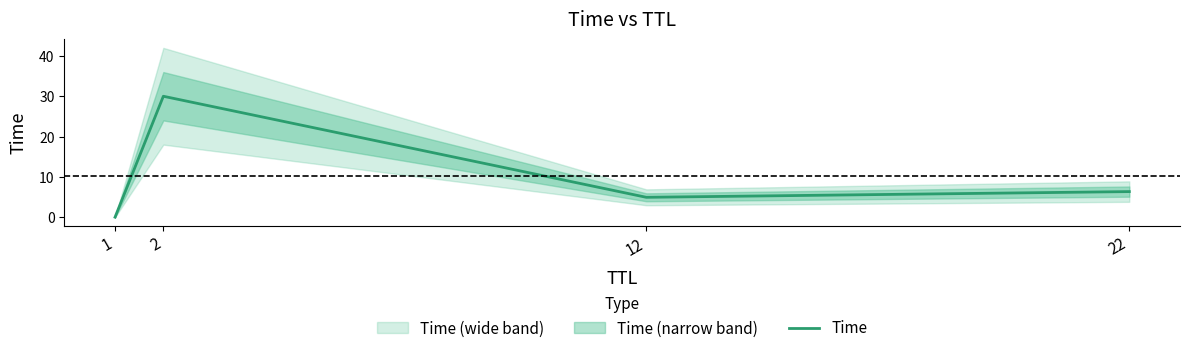

The chart shows a value of 4.9 at 12. True or false?

True